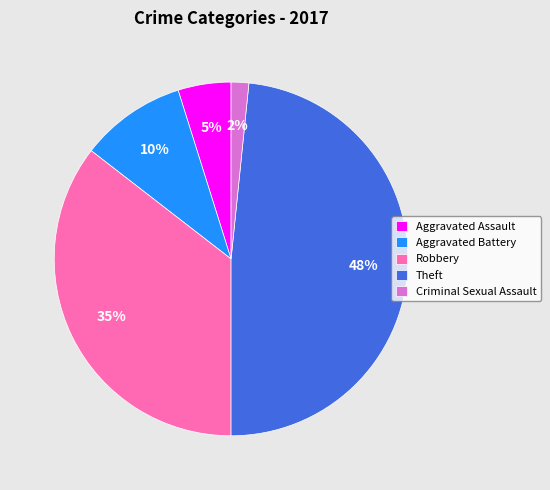

Combined, do Theft and Aggravated Assault account for over 50%?

Yes